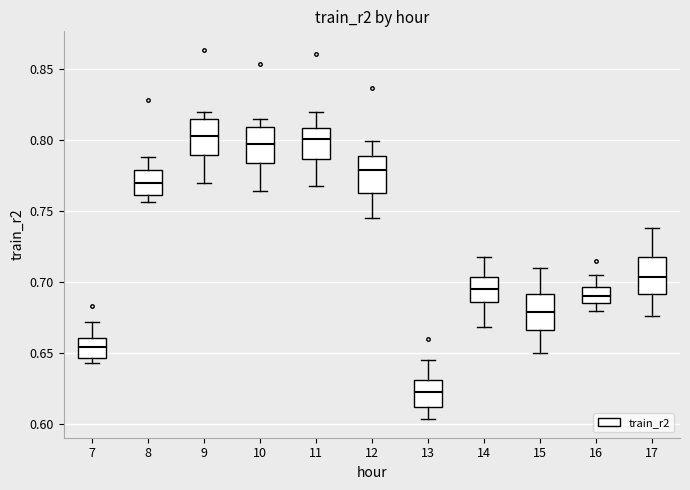

Reading left to right, transcribe this box plot: for each box, give where its median line is, the range the box spans, and where its two whiskers end, as read against the y-axis. The values are not printed on the chart, so give them approximately, as read against the axis.

7: median 0.655, box 0.645 to 0.660, whiskers 0.645 (just below the box's lower edge) to 0.670
8: median 0.770, box 0.760 to 0.780, whiskers 0.755 to 0.790
9: median 0.805, box 0.790 to 0.815, whiskers 0.770 to 0.820
10: median 0.800, box 0.785 to 0.810, whiskers 0.765 to 0.815
11: median 0.800, box 0.785 to 0.810, whiskers 0.770 to 0.820
12: median 0.780, box 0.765 to 0.790, whiskers 0.745 to 0.800
13: median 0.625, box 0.610 to 0.630, whiskers 0.605 to 0.645
14: median 0.695, box 0.685 to 0.705, whiskers 0.670 to 0.720
15: median 0.680, box 0.665 to 0.690, whiskers 0.650 to 0.710
16: median 0.690, box 0.685 to 0.695, whiskers 0.680 to 0.705
17: median 0.705, box 0.690 to 0.720, whiskers 0.675 to 0.740